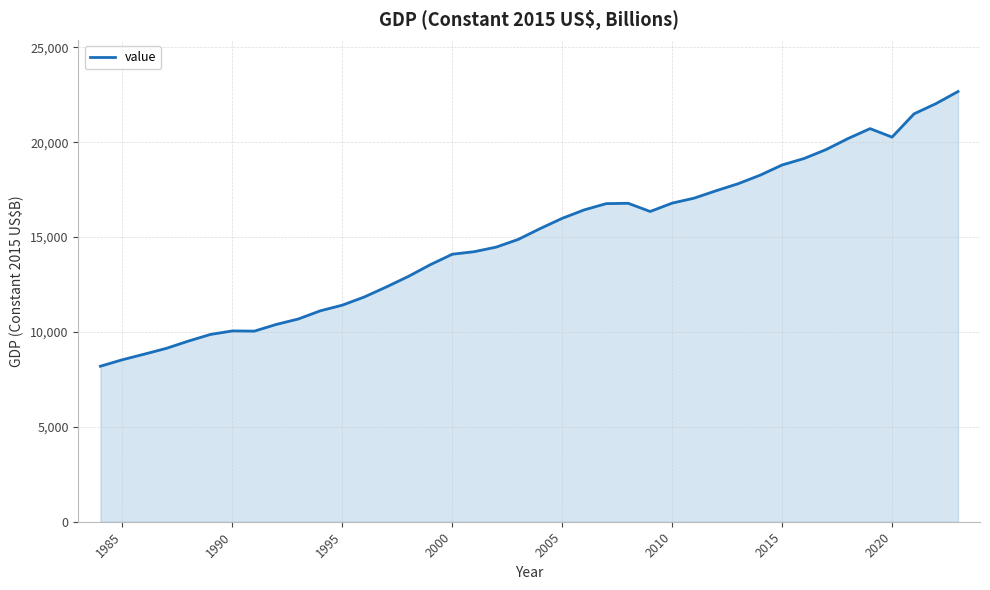

What is the difference between the maximum and minimum values?

14475.8